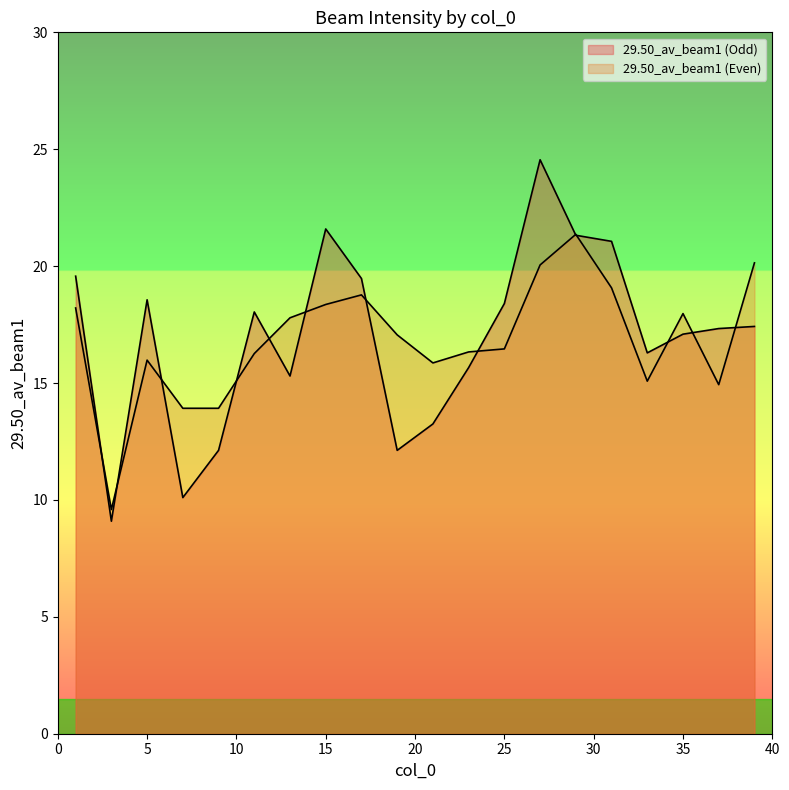

At which category does 29.50_av_beam1 (Even) reach its first local valley?

3